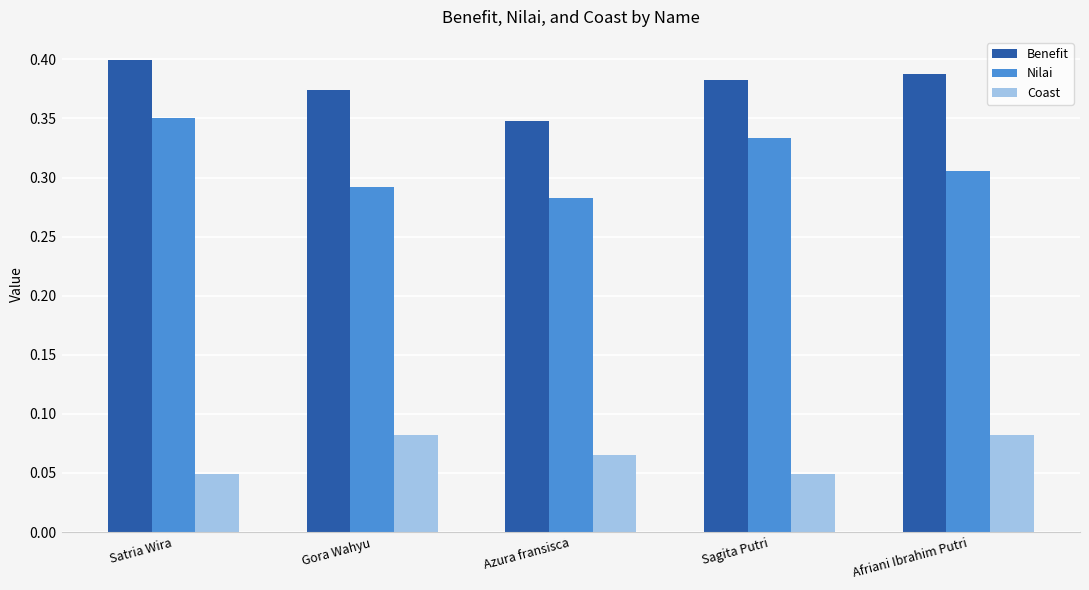

Count the Benefit values in the range 0 to 1.

5